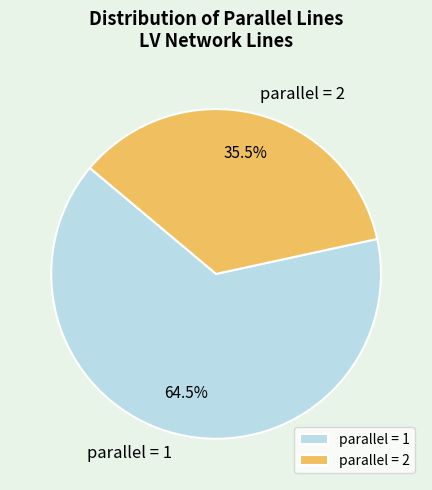

How many slices are in this pie chart?

2